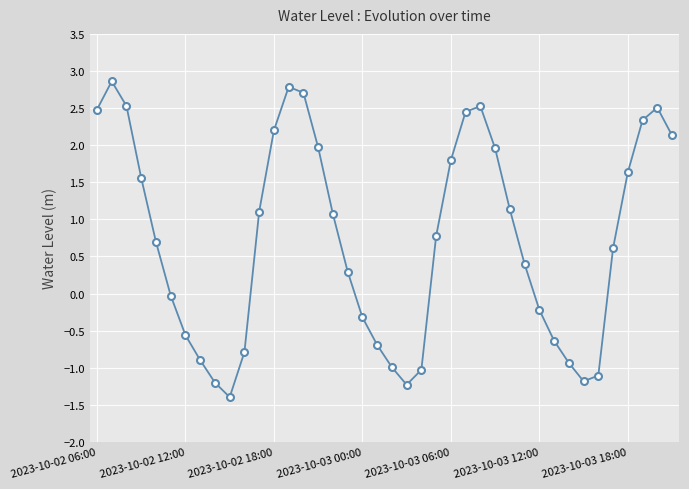

What is the value of the 18th point from the left?

0.3